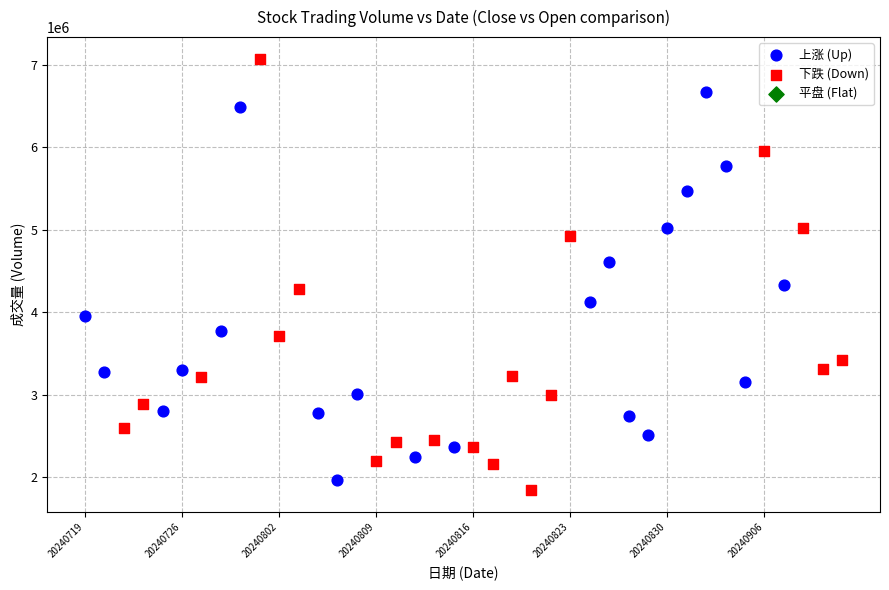

Which series has the largest Y range (max minus min)?

下跌 (Down)